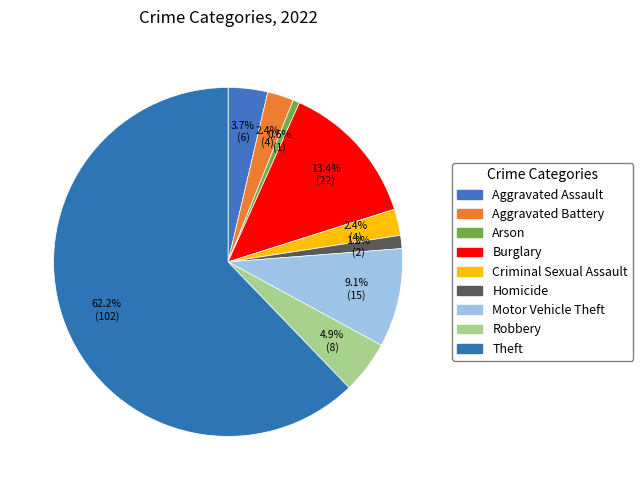

How many slices are in this pie chart?

9